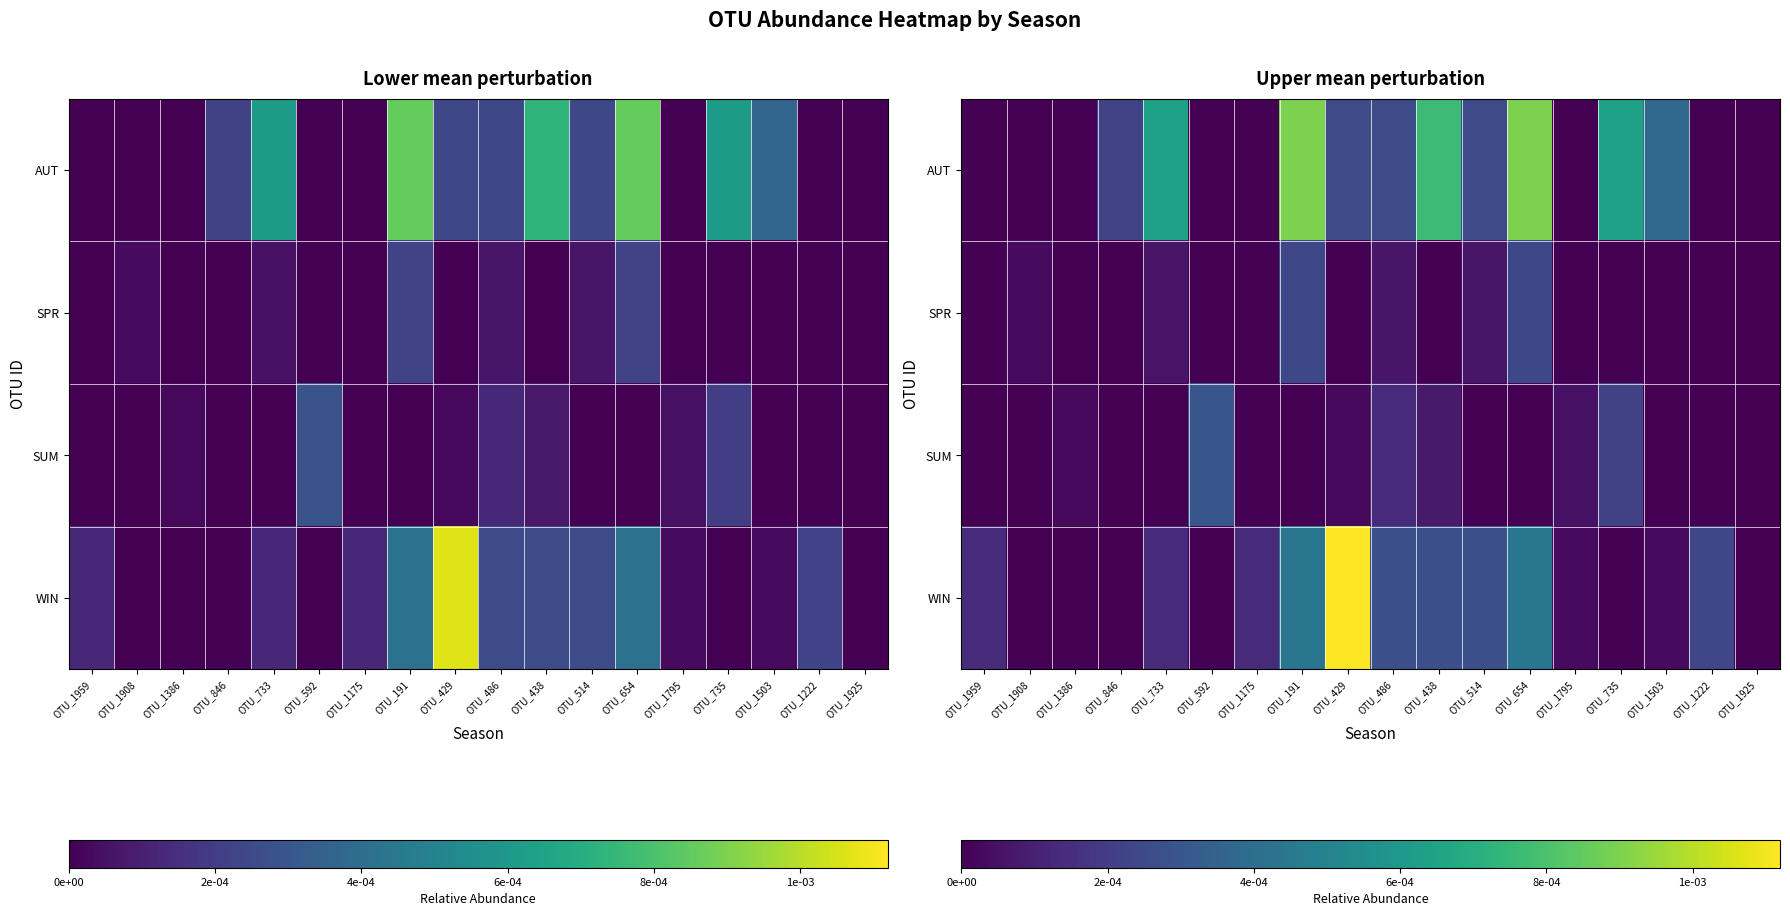

At which category does the chart reach its minimum across all series?

OTU_1959